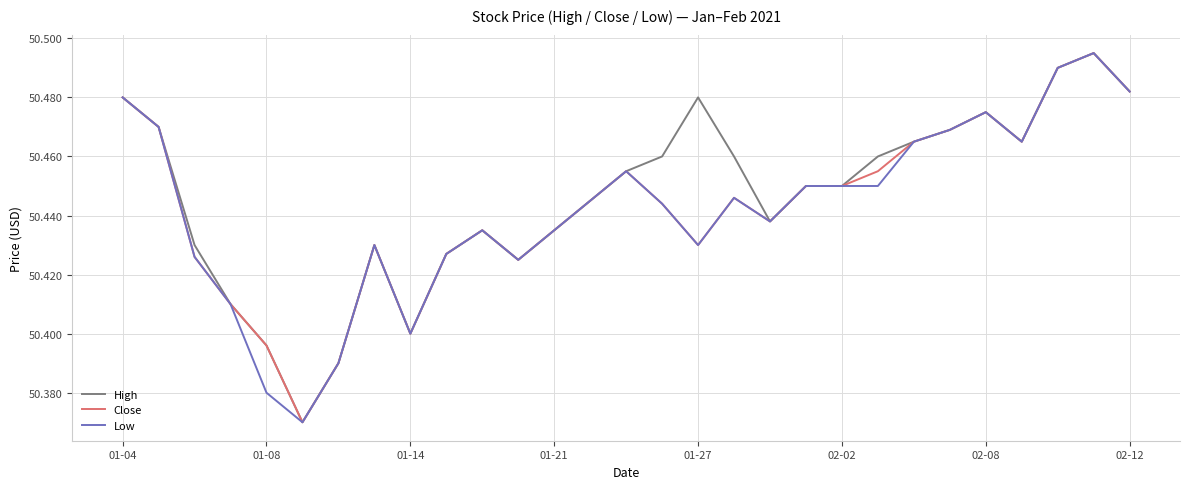

What are all the series names shown in the legend?

High, Close, Low